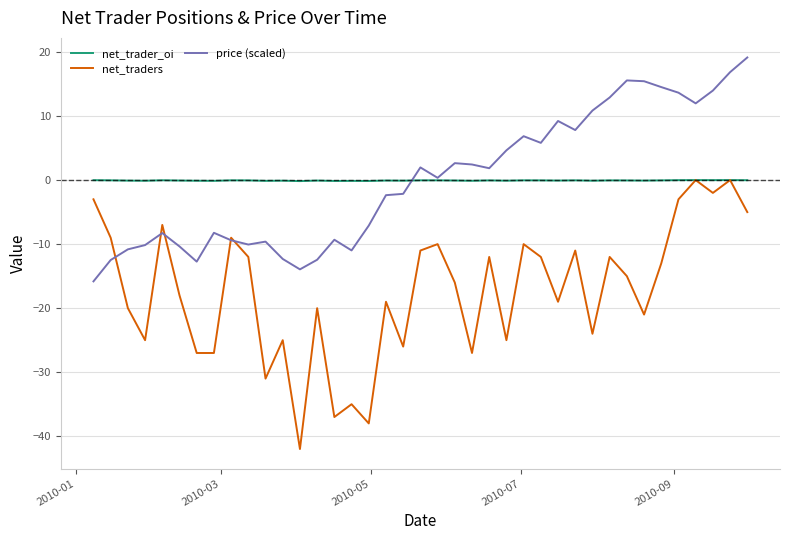

What is the smallest value displayed?

-42.0